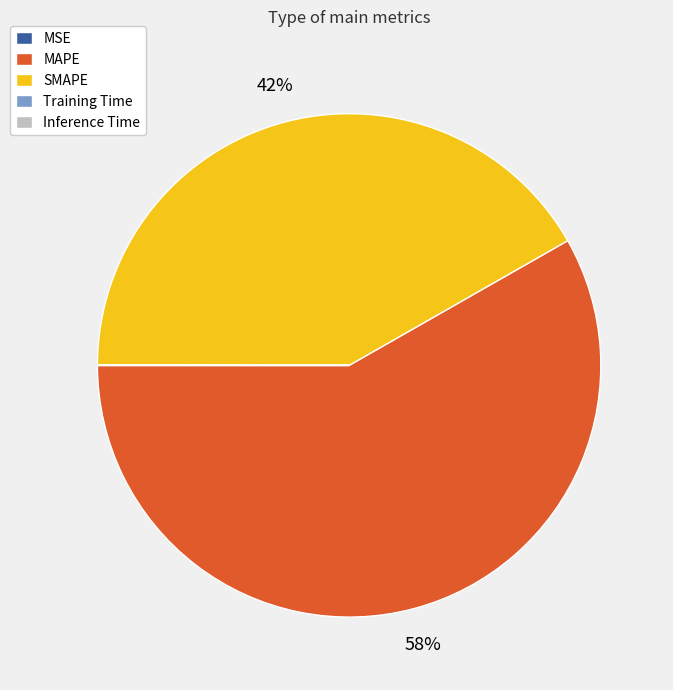

Combined, do SMAPE and MAPE account for over 50%?

Yes